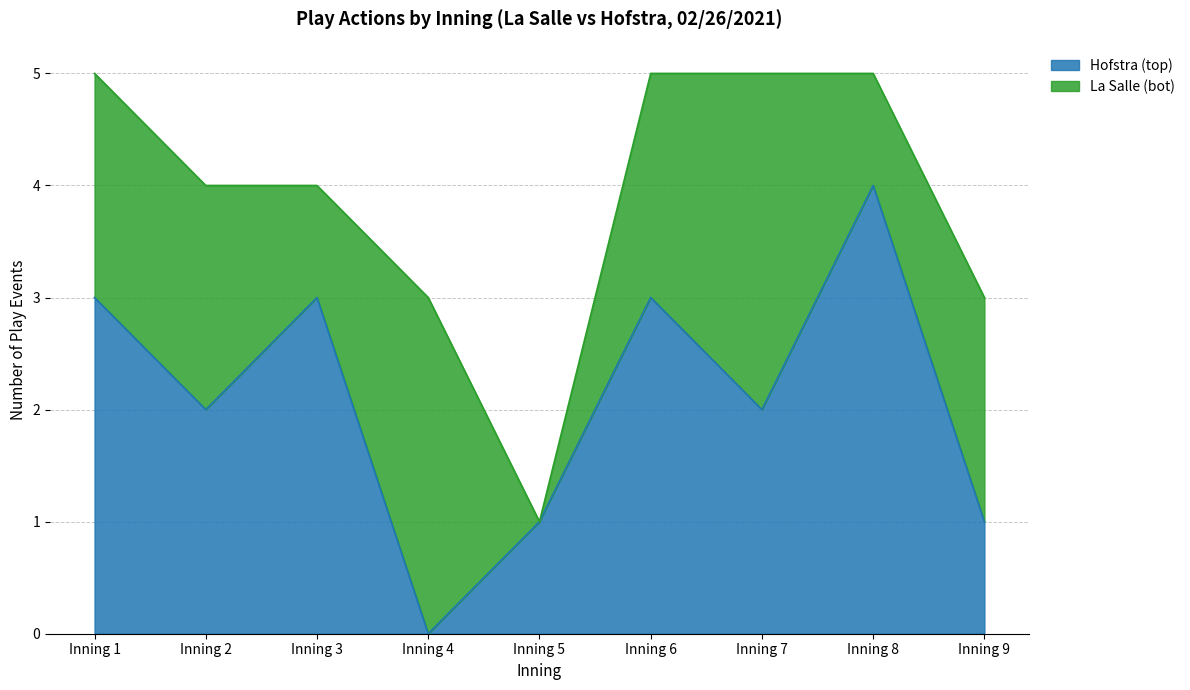

What is the value of the 8th point from the left?

4